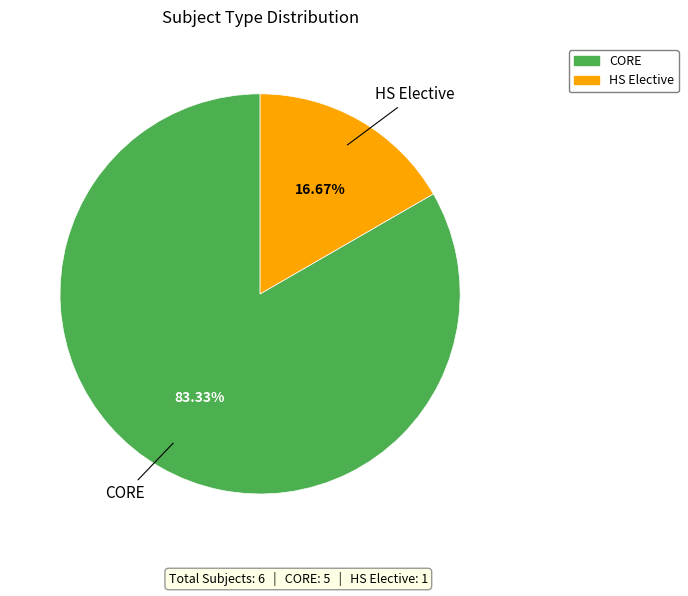

How many slices are in this pie chart?

2